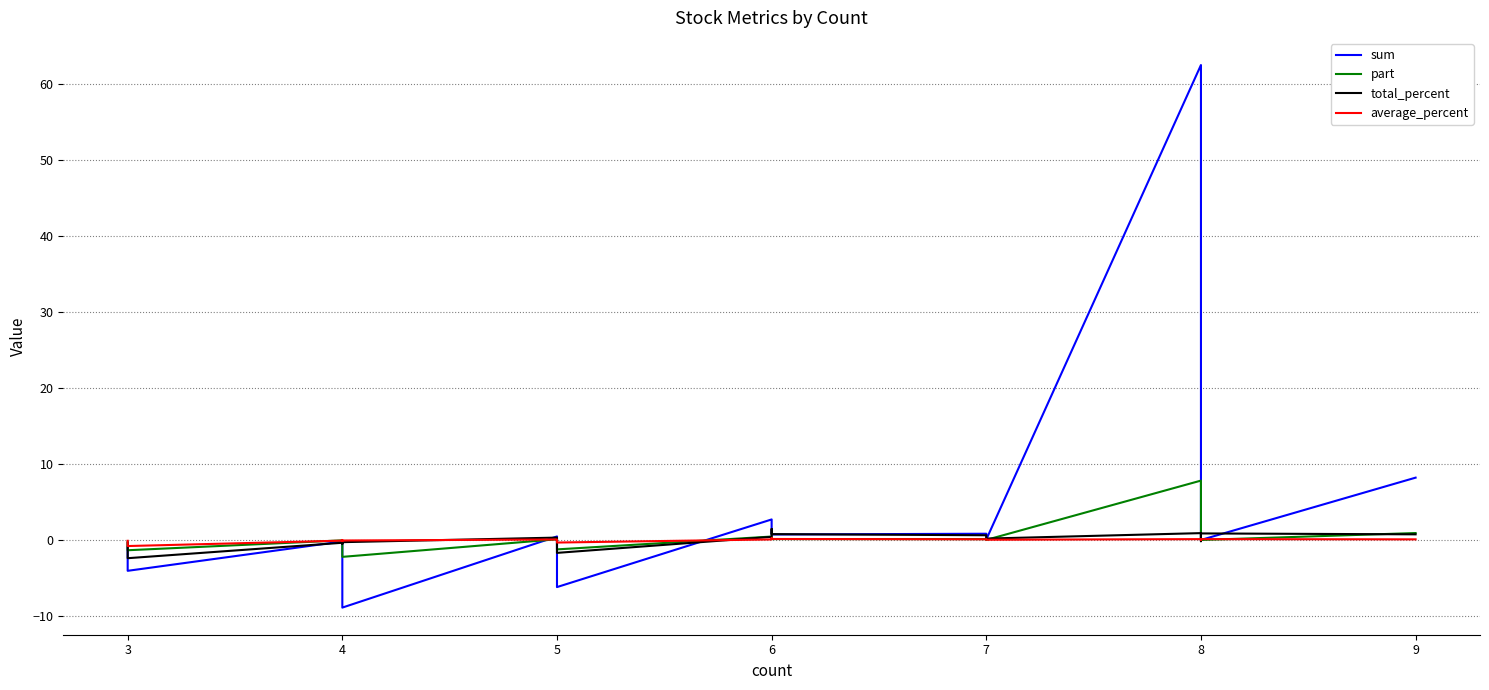

Reading left to right, what are all the values shown in this chart?

sum: -1.0	-4.1	-0.2	-1.1	-7.6	-8.9	0.5	0.1	-6.2	2.7	0.9	0.7	0.8	0.1	62.5	-0.1	0.0	8.2
part: -0.3	-1.4	-0.0	-0.3	-1.9	-2.2	0.1	0.0	-1.2	0.5	0.2	0.1	0.1	0.0	7.8	-0.0	0.0	0.9
total_percent: -0.3	-2.4	-0.4	-0.2	-0.5	-0.3	0.3	0.1	-1.7	0.4	1.4	0.8	0.6	0.2	0.9	-0.2	0.9	0.7
average_percent: -0.1	-0.8	-0.1	-0.1	-0.1	-0.1	0.1	0.0	-0.3	0.1	0.2	0.1	0.1	0.0	0.1	-0.0	0.1	0.1